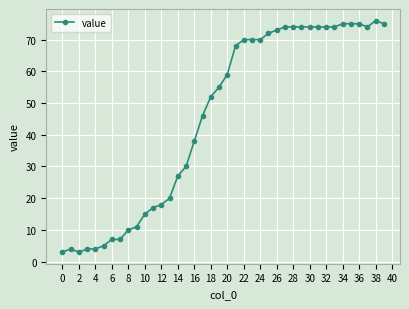

How many distinct data groups are displayed?

1